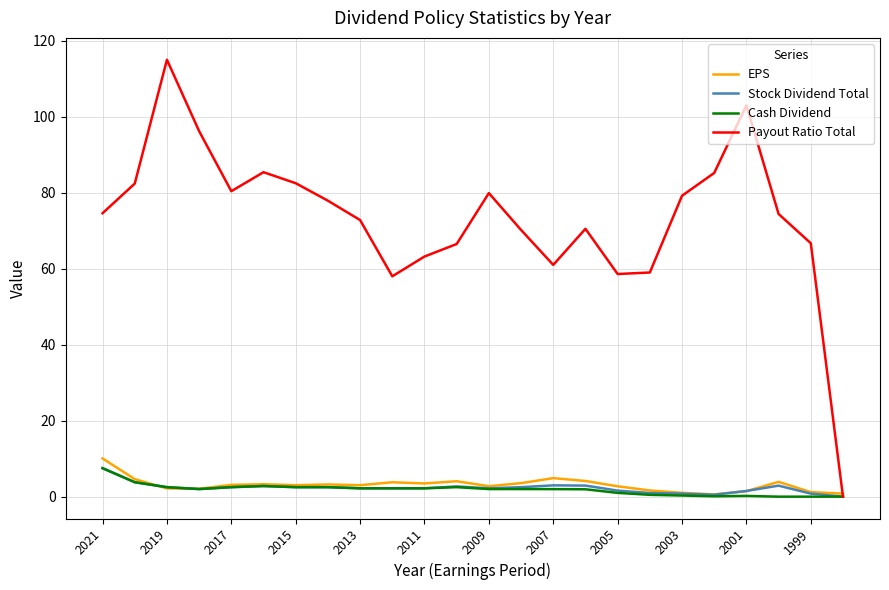

Which series ends up on top after the final intersection of Payout Ratio Total and EPS?

EPS